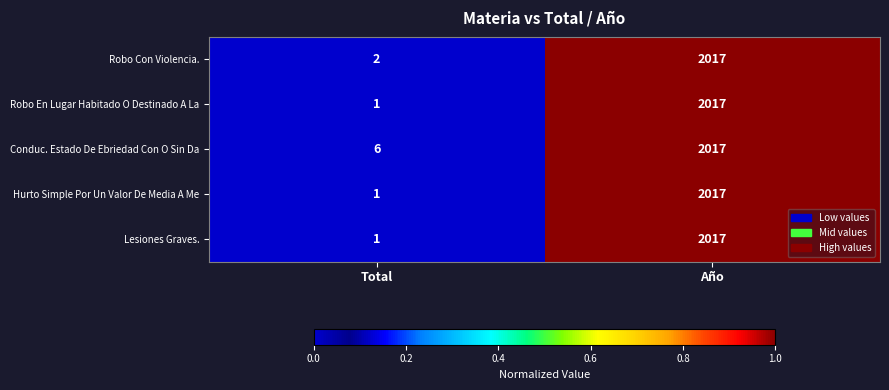

What is the sum of all Robo Con Violencia. values?

2019